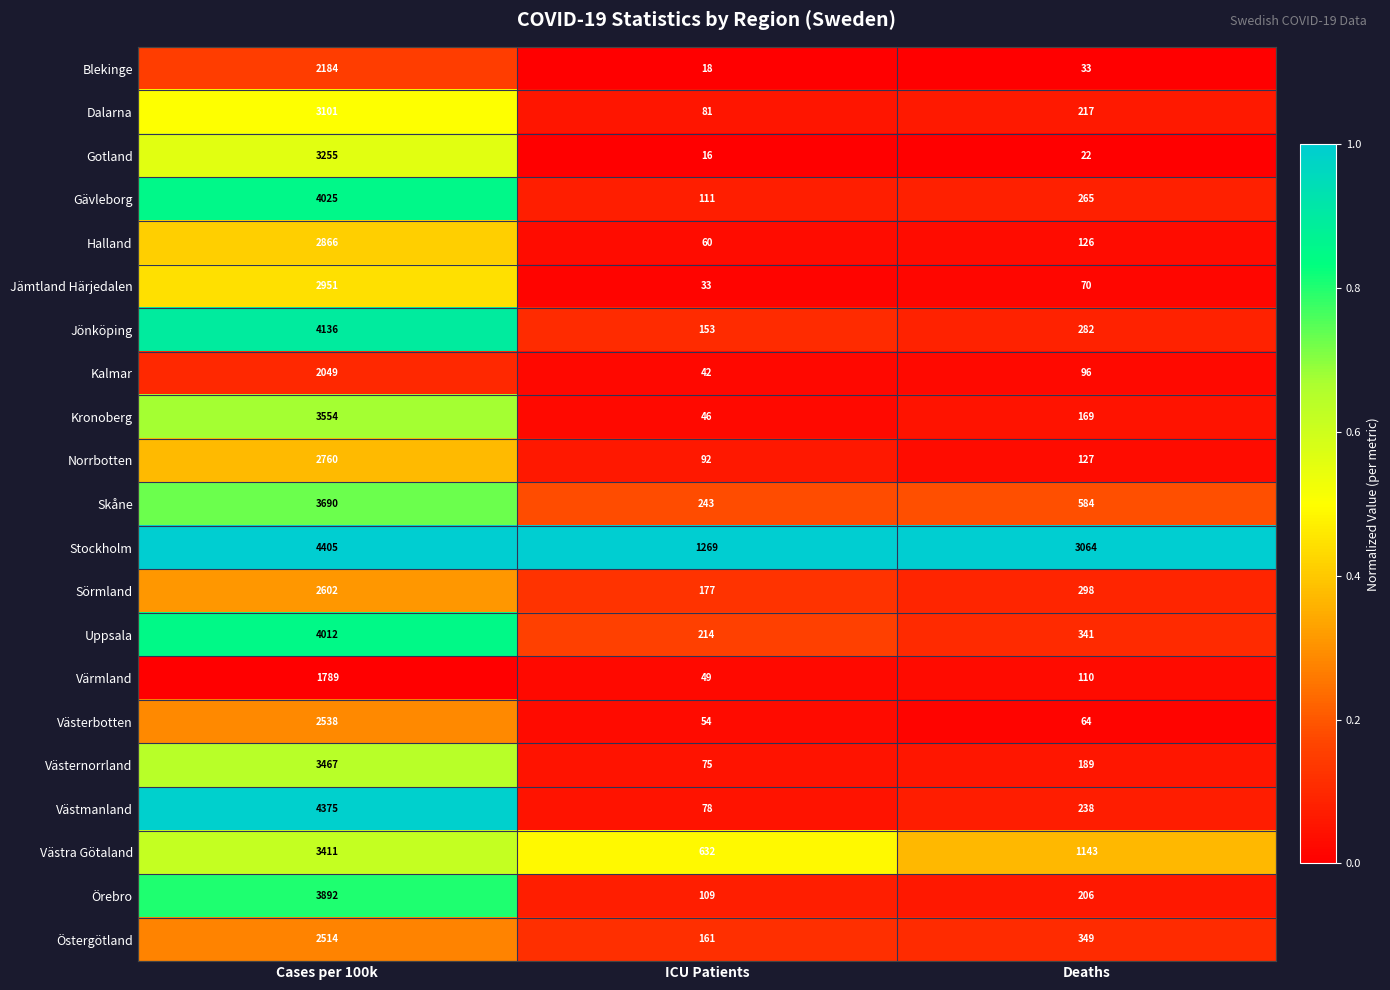

The value of Dalarna at Deaths is 217. True or false?

True